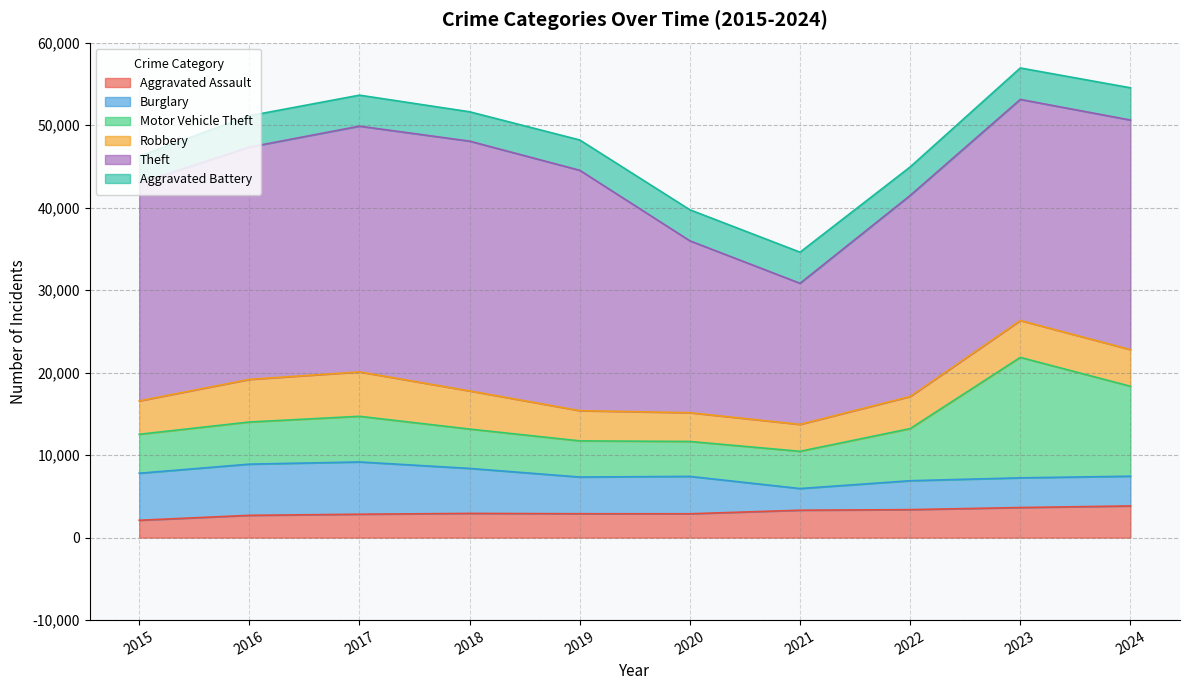

What is the difference between the Burglary values at 2024 and 2019?

844